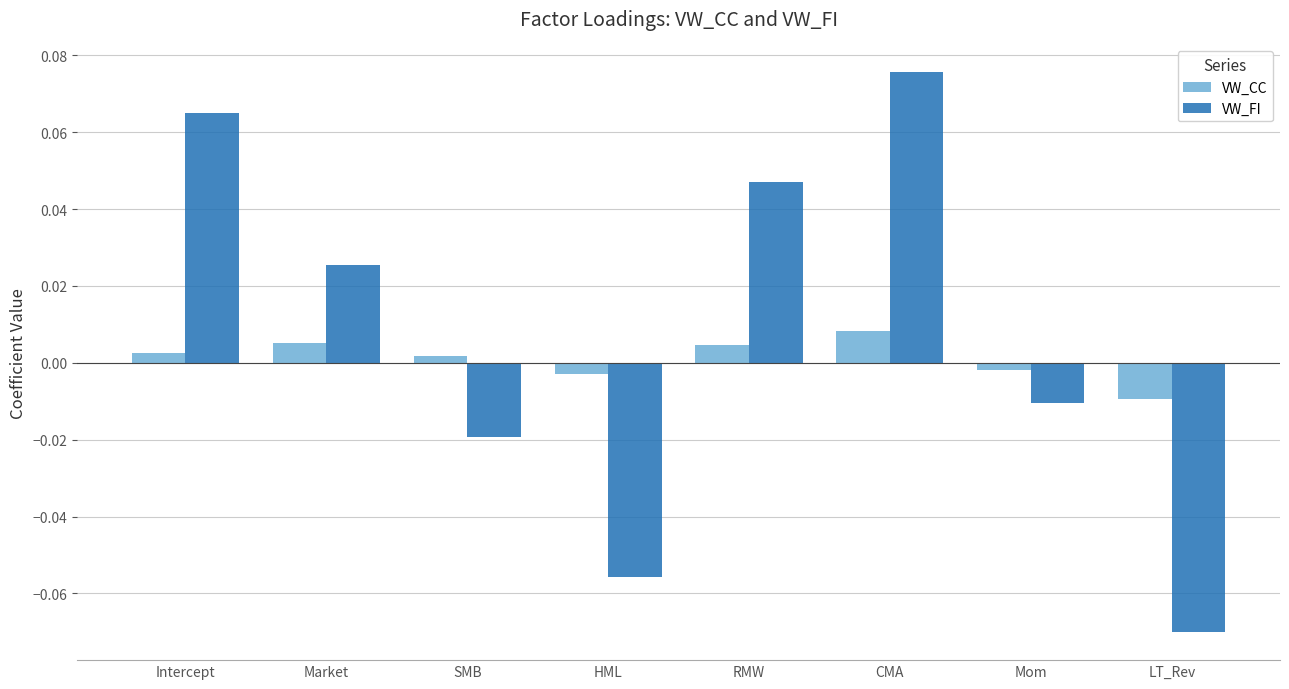

At which category is the sum across all series the highest?

CMA